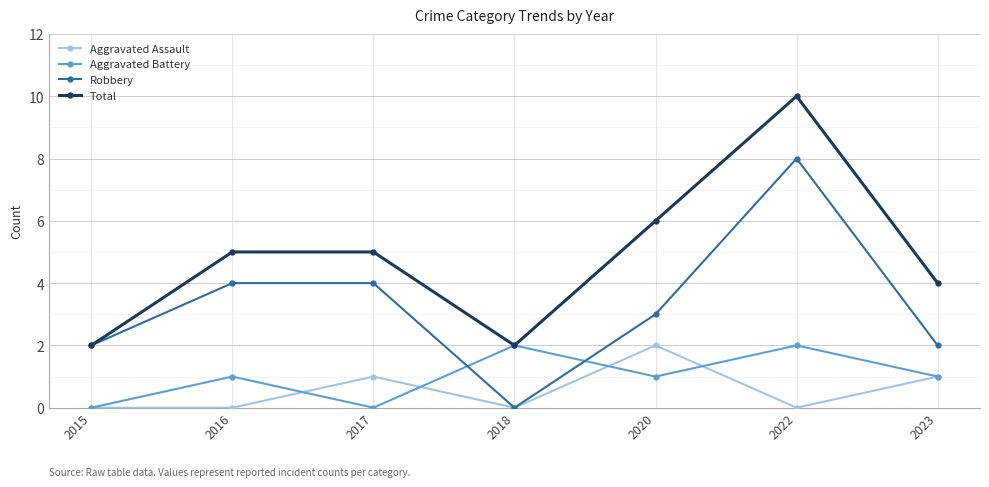

What are all the series names shown in the legend?

Aggravated Assault, Aggravated Battery, Robbery, Total